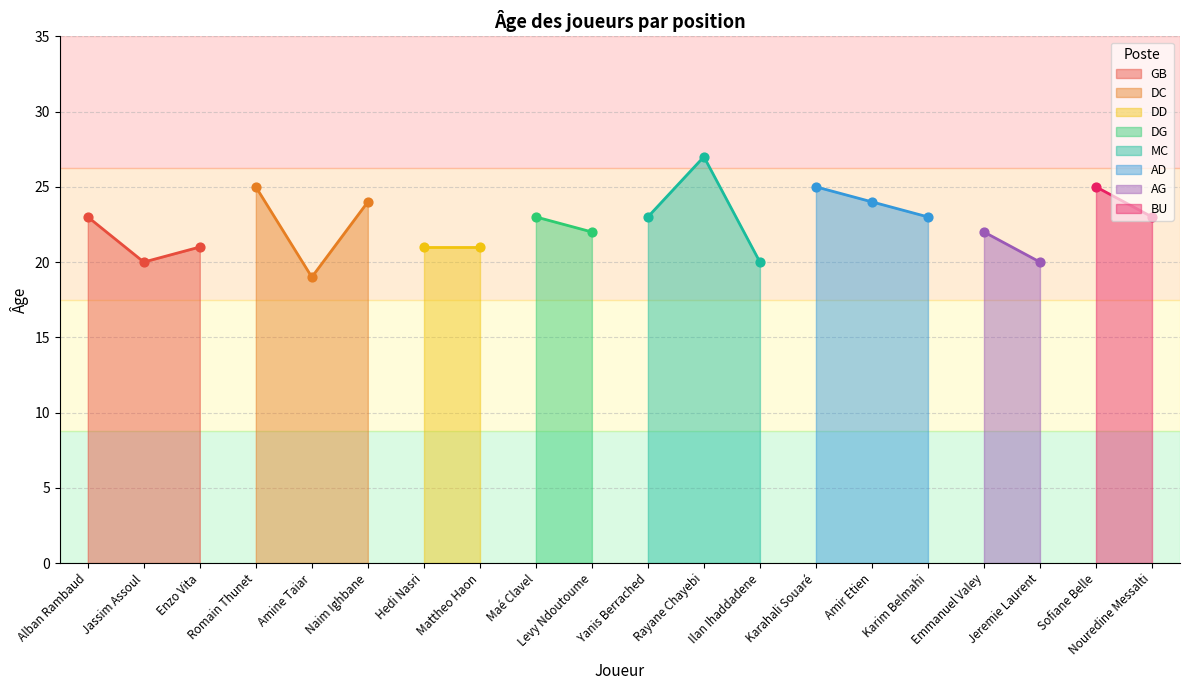

What is the change in value from Emmanuel Valey to Jeremie Laurent?

-2